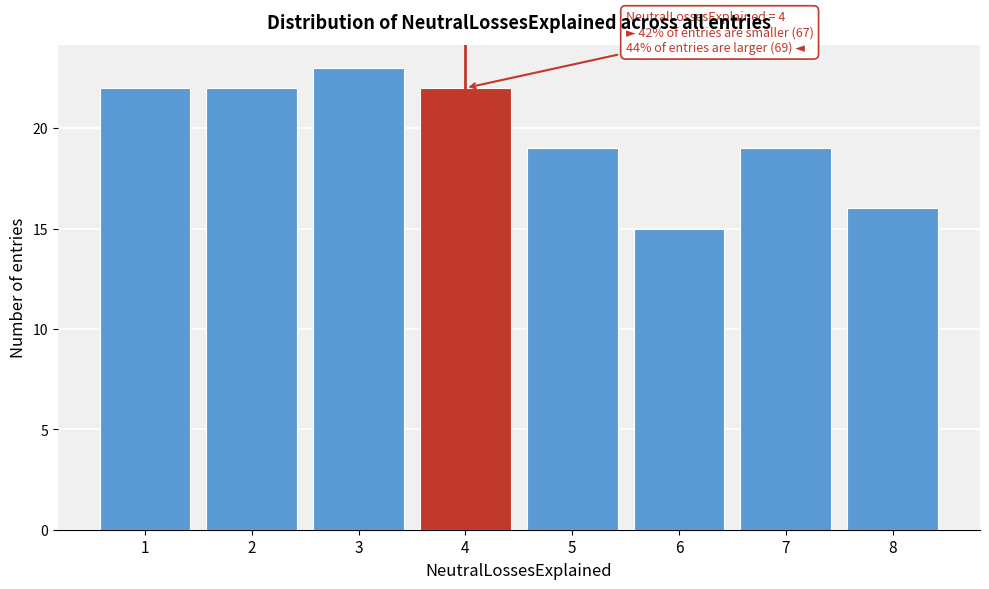

Reading right to left, what are all the values shown in this chart?

8=16	7=19	6=15	5=19	4=22	3=23	2=22	1=22